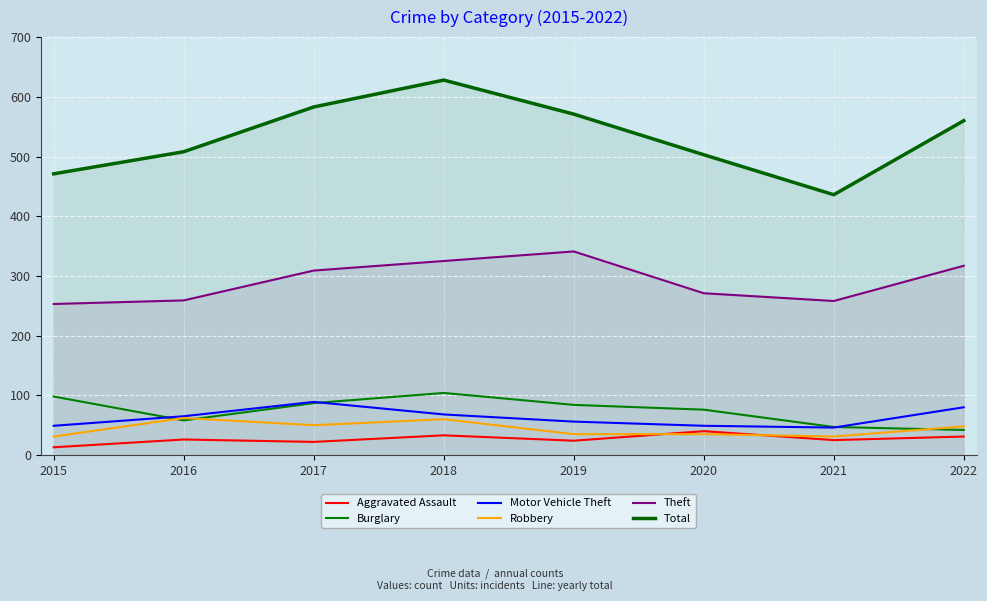

Between 2018 and 2016, which is larger?

2018